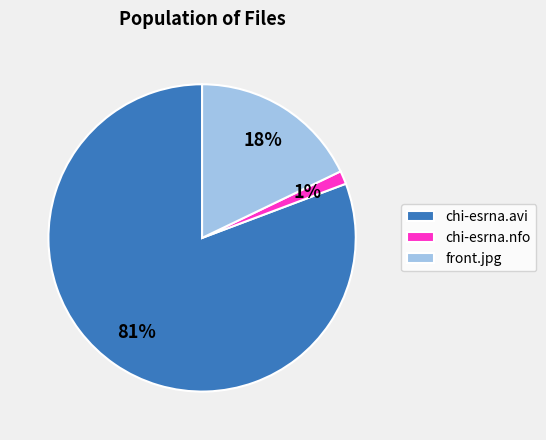

What is the smallest slice in the pie chart?

chi-esrna.nfo